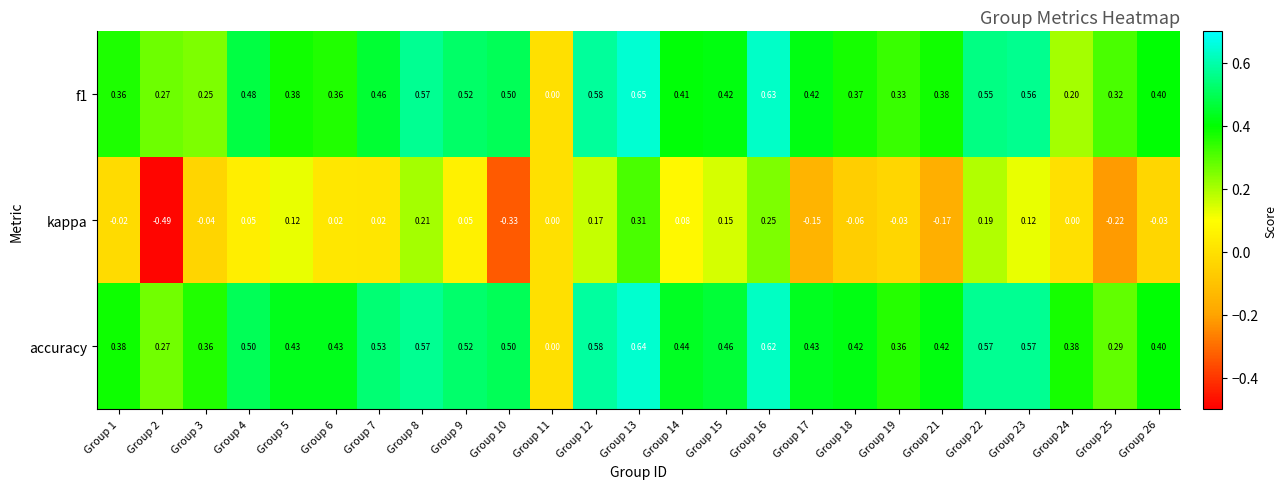

Rank the series by their maximum value, from lowest to highest.

kappa, accuracy, f1